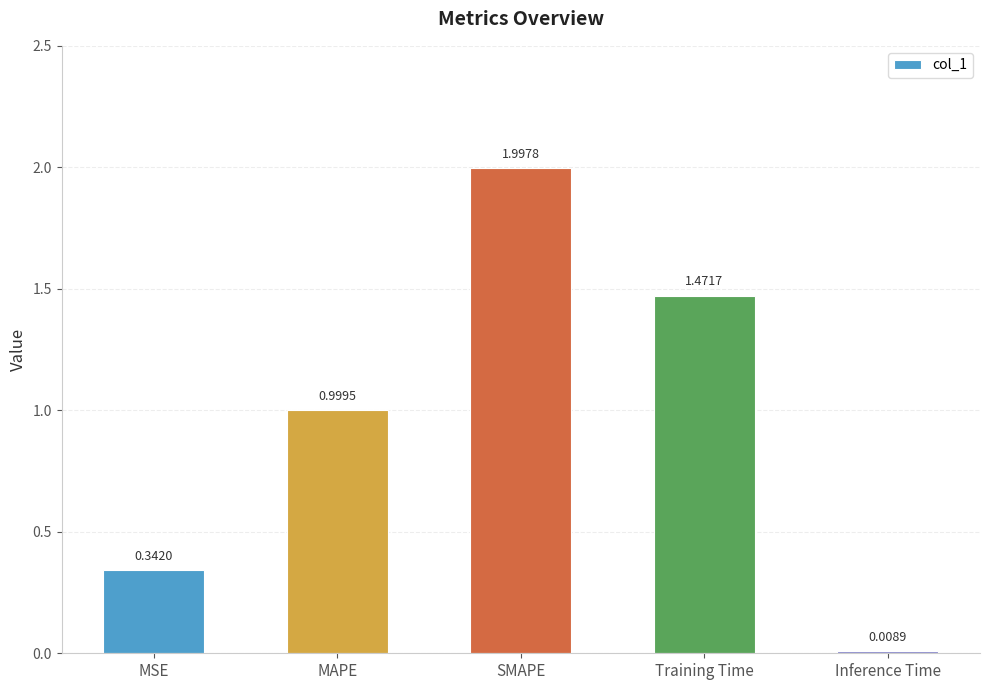

The chart shows a value of 0.5 at MSE. True or false?

False